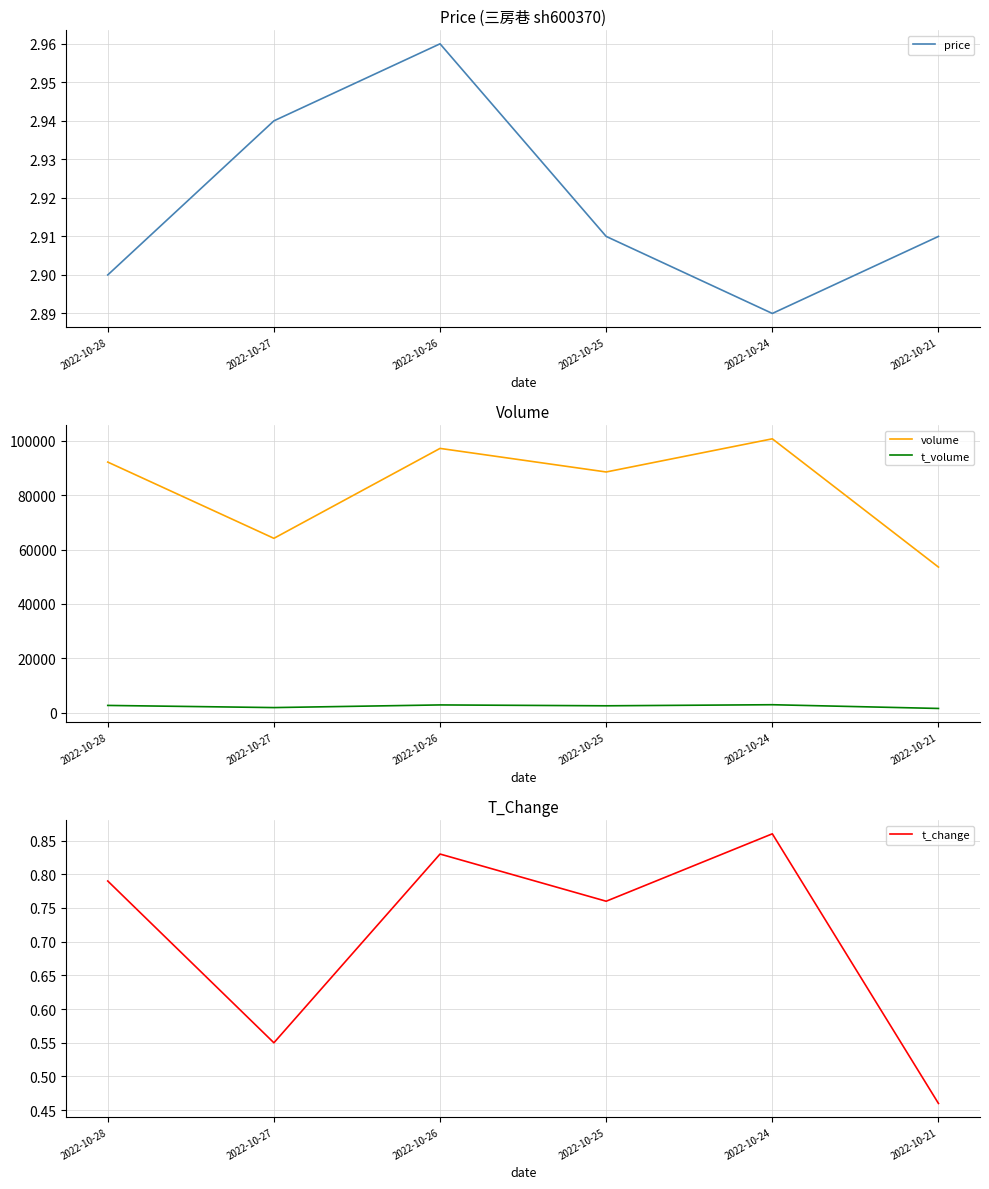

What is the lowest value of the t_change series?

0.5